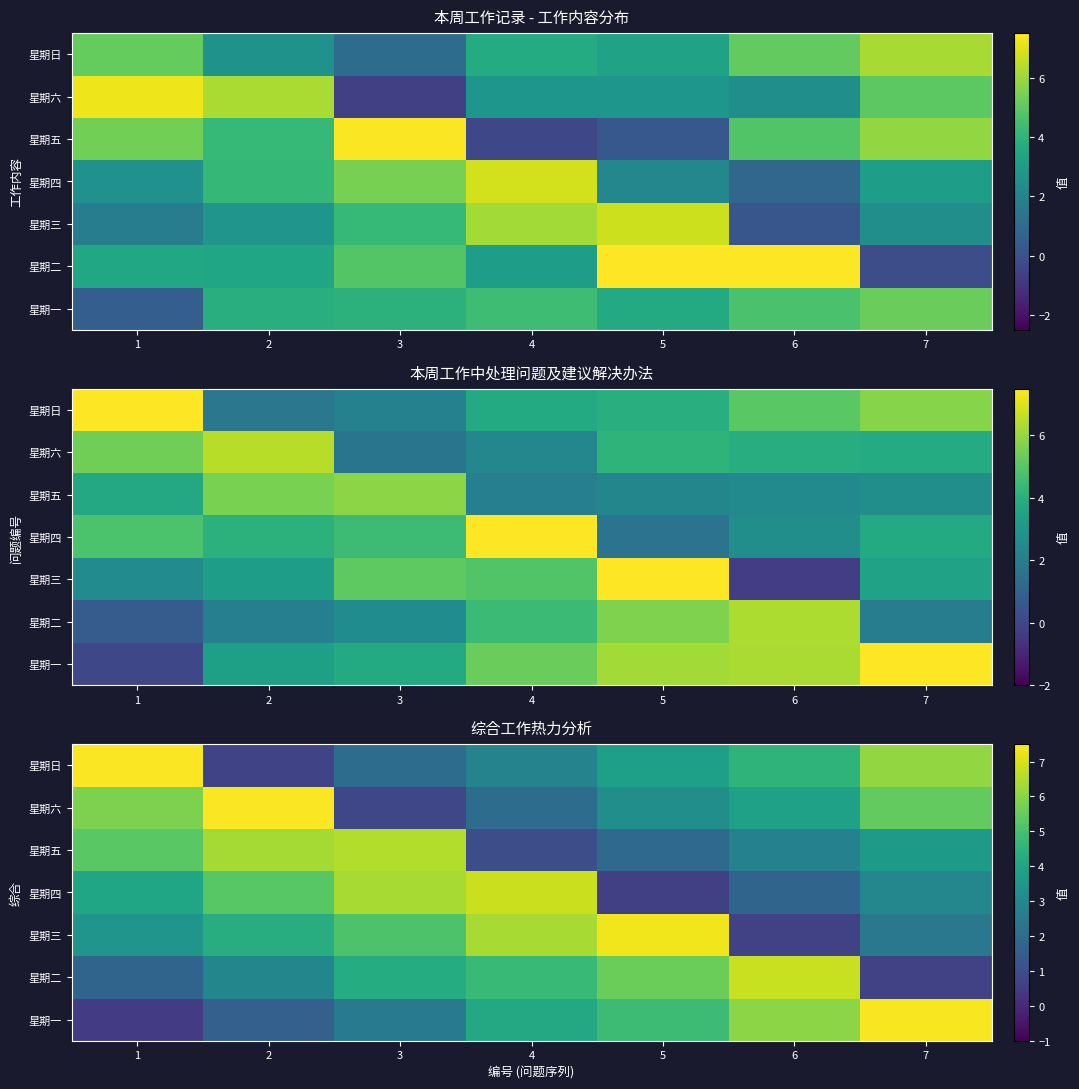

True or false: 星期日 has a value of 1.1 at 2.

False